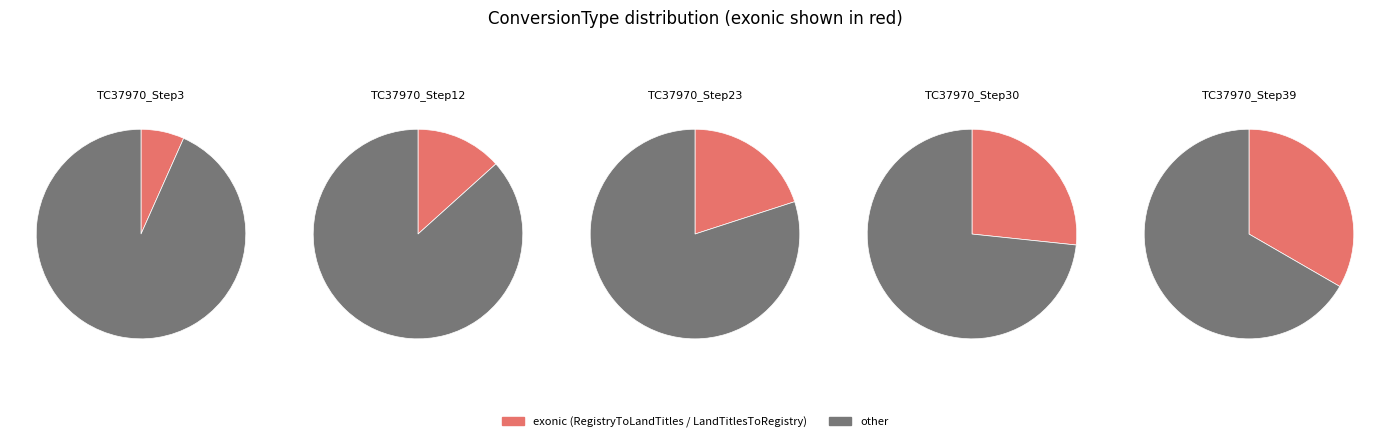

What percentage do TC37970_Step39 and TC37970_Step12 together represent?

46.7%